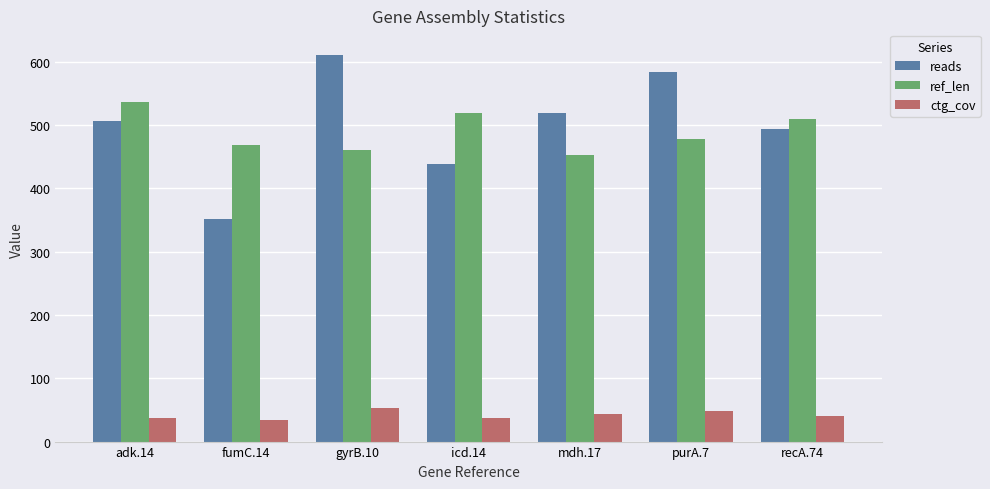

Is it true that reads equals 518.0 at mdh.17?

True